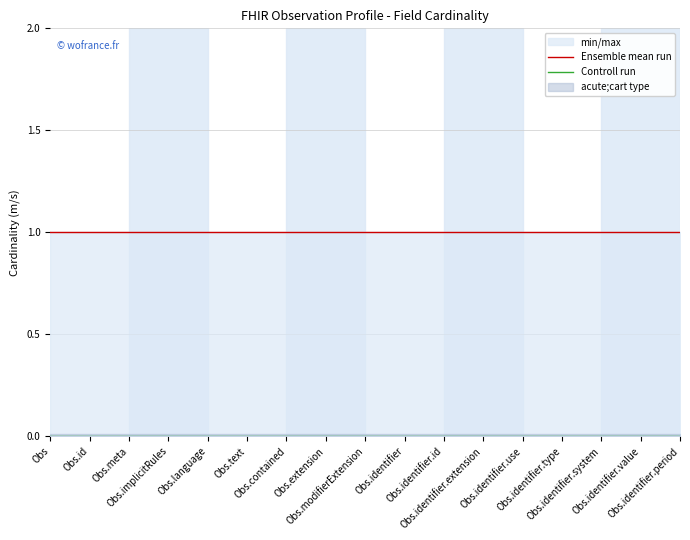

Rank the series by their maximum value, from highest to lowest.

Ensemble mean run, Controll run